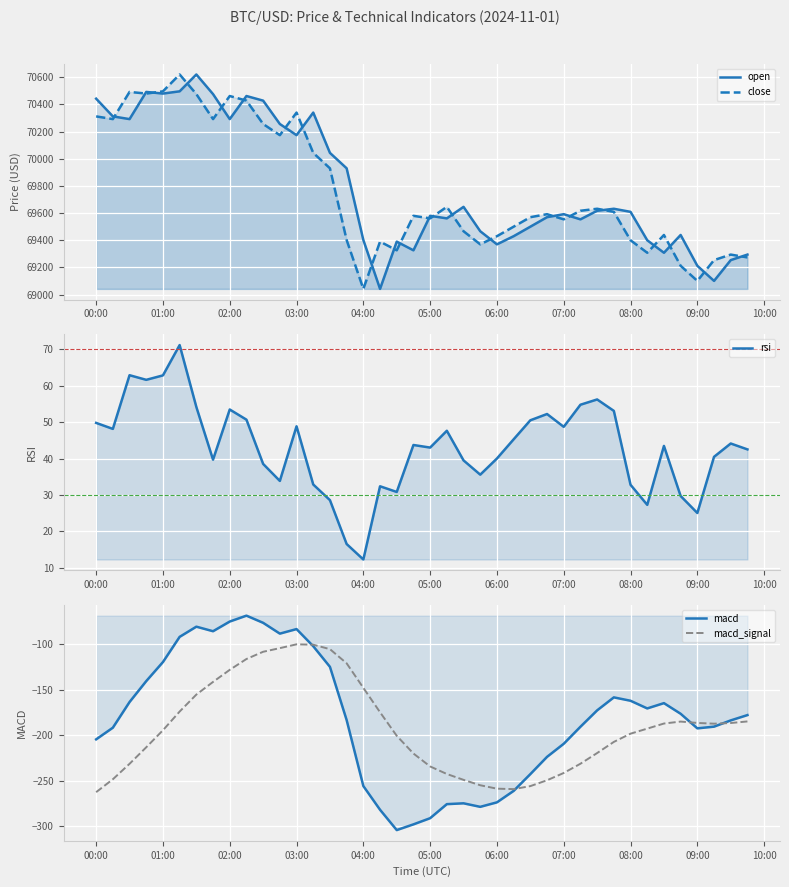

The value of close at 11 is 123676.5. True or false?

False